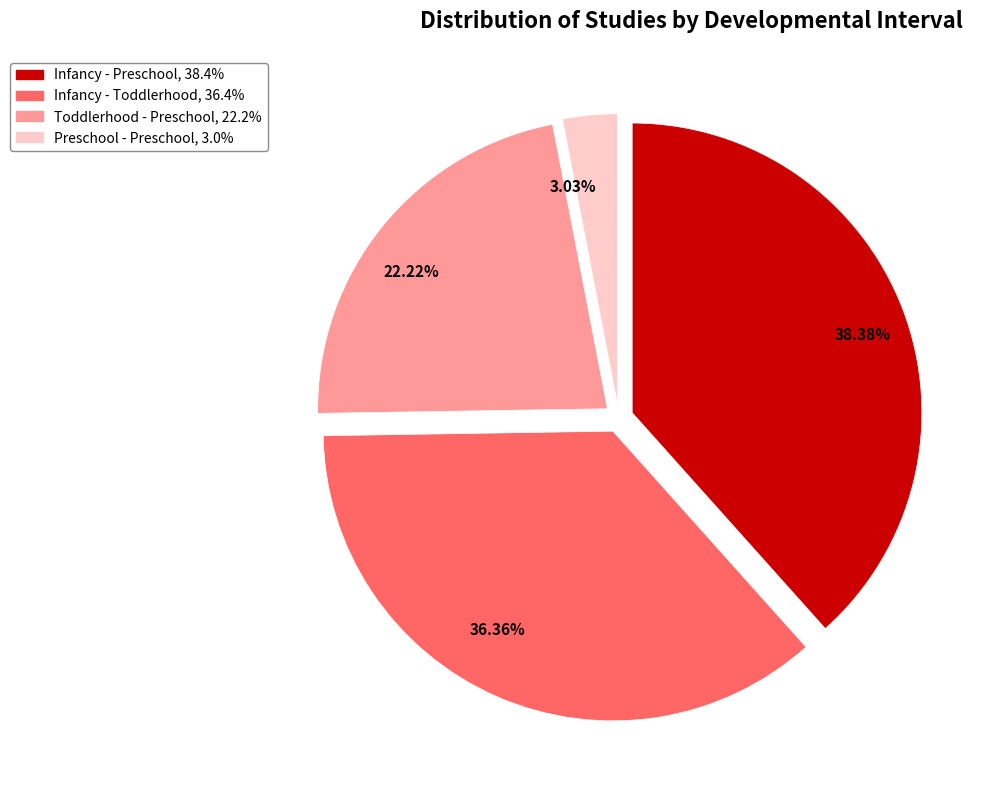

Is there any slice that represents more than half of the pie?

No